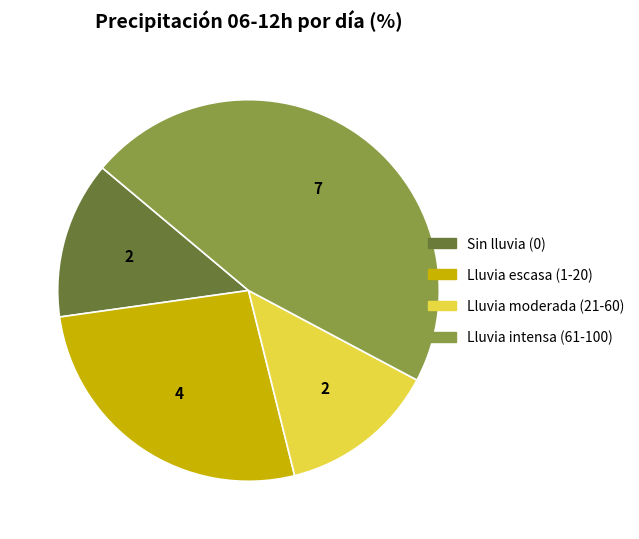

Is there a majority slice in this chart?

No